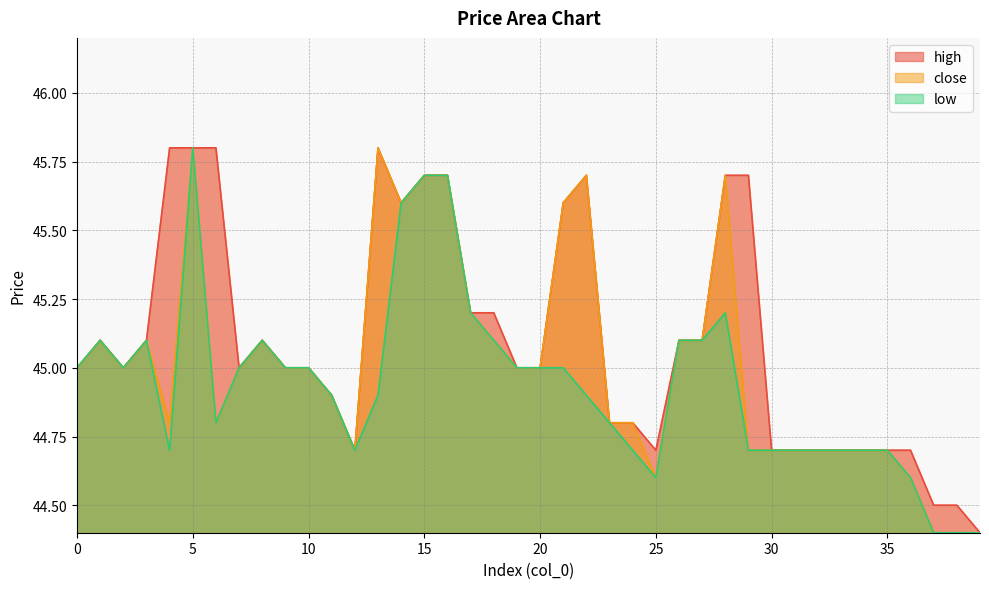

Which has a higher value, 18 or 33?

18